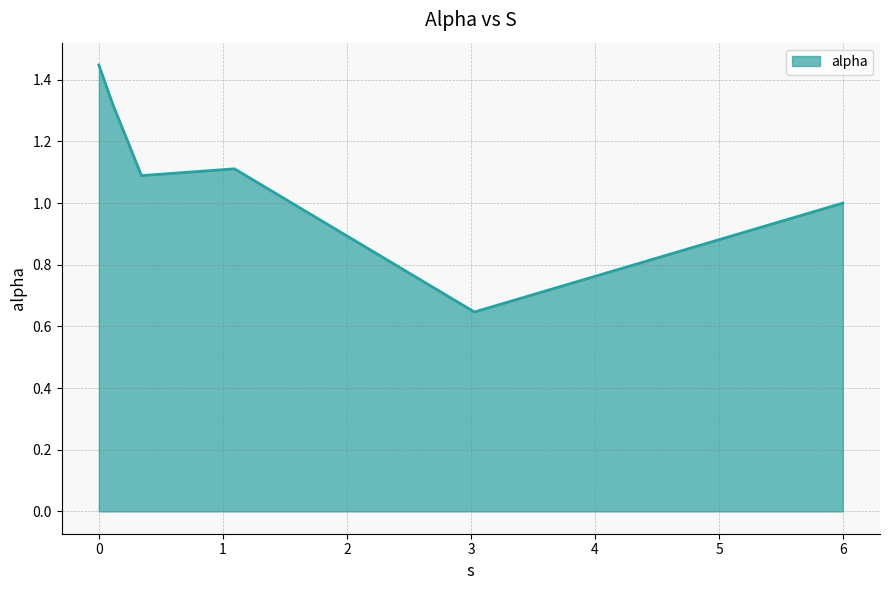

What is the sum of all values?

6.6